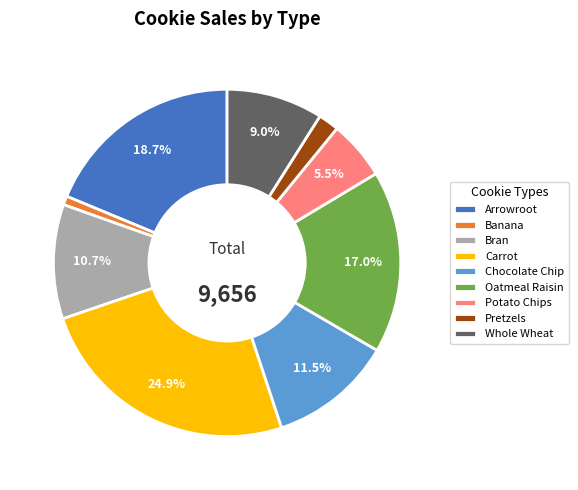

What percentage is NOT represented by Chocolate Chip?

88.5%